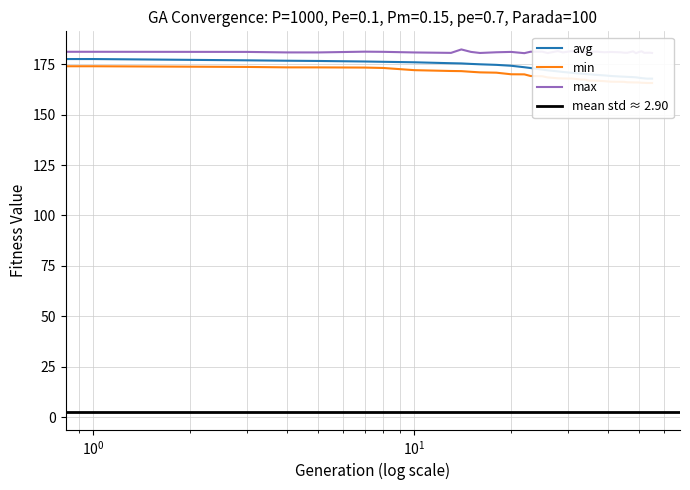

What is the difference between the second highest and minimum values in the min series?

8.3